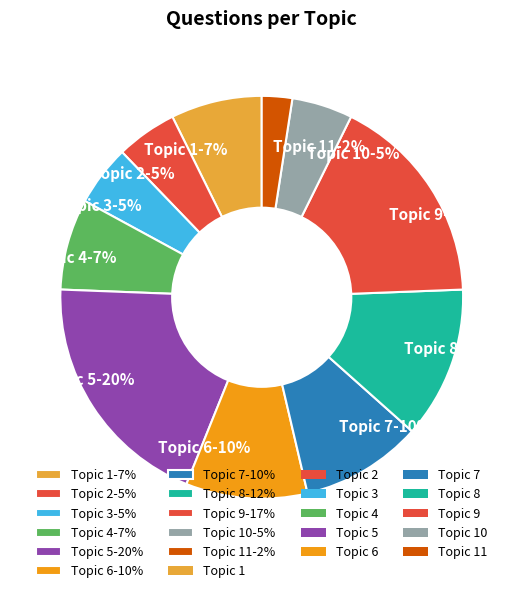

Do Topic 7-10% and Topic 11-2% together represent more than half of the pie?

No